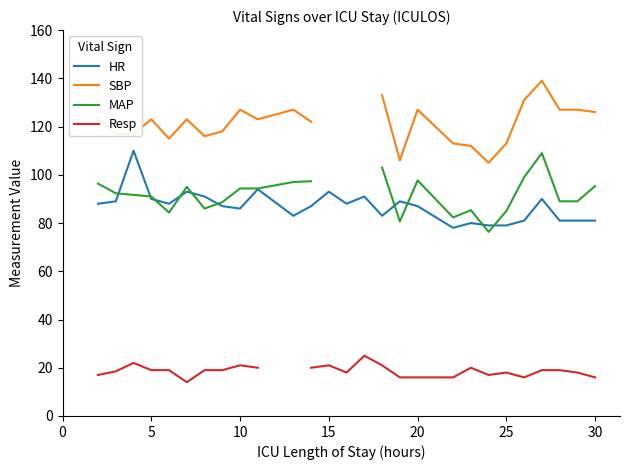

What is the highest value of the HR series?

110